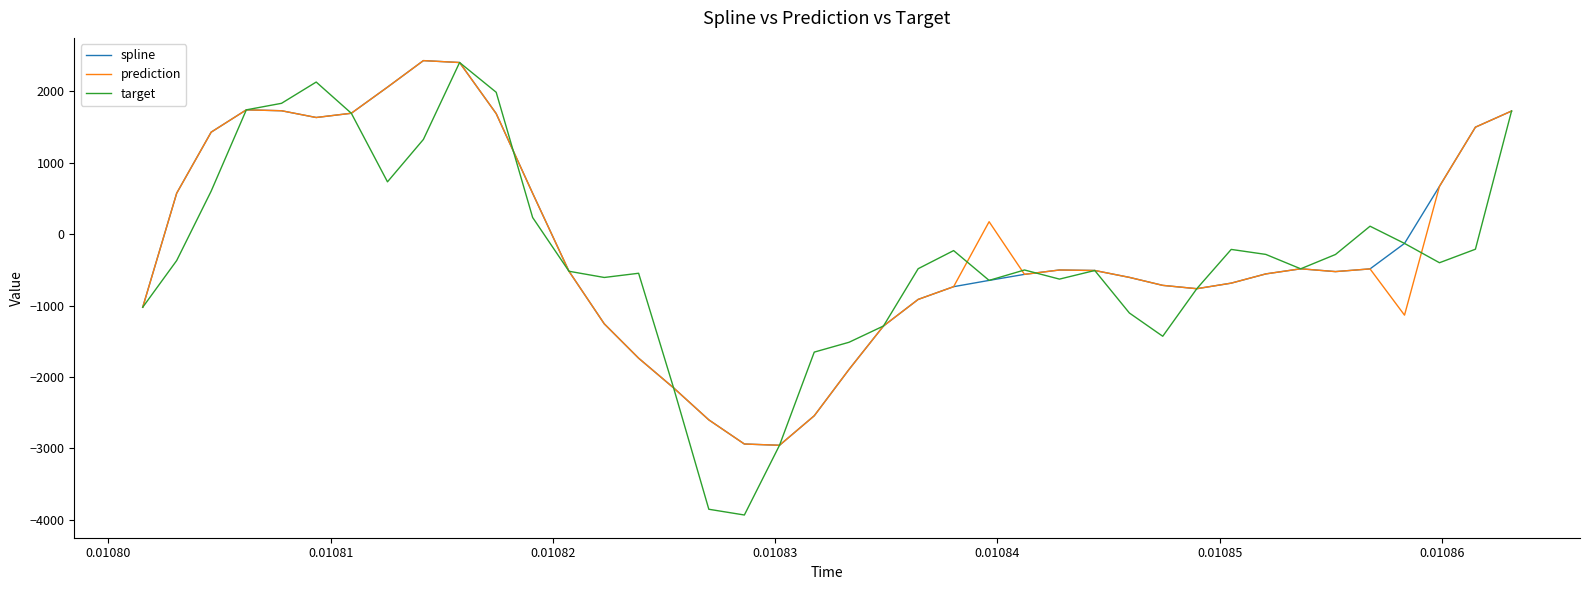

What is the maximum value shown in the chart?

2432.7